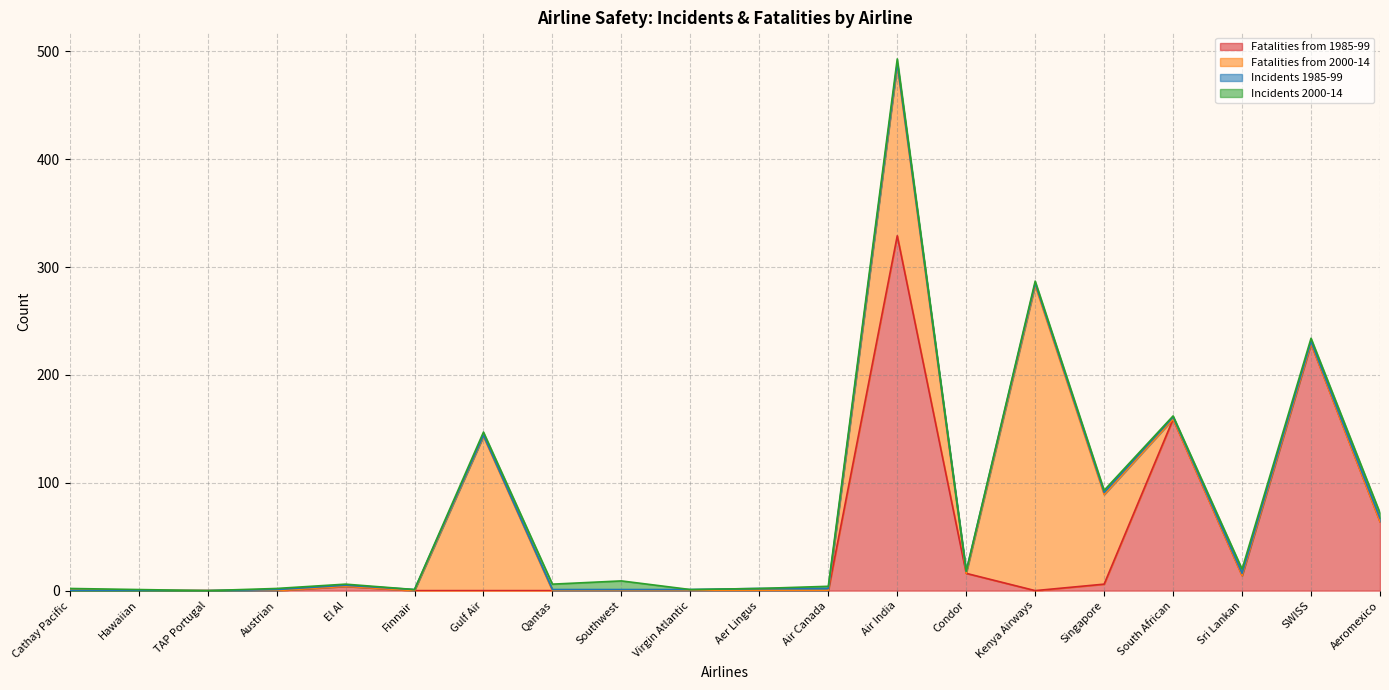

True or false: Incidents 2000-14 has more than 0 points higher than both neighbors.

True